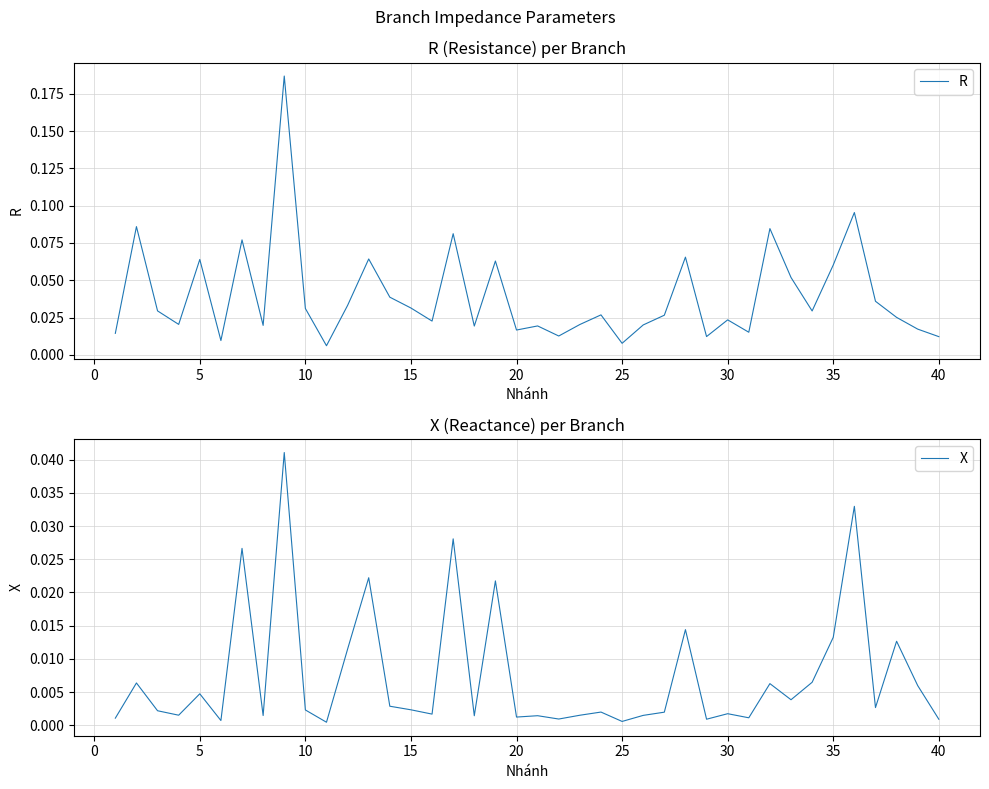

Between 25 and 19, which series saw the biggest shift?

R